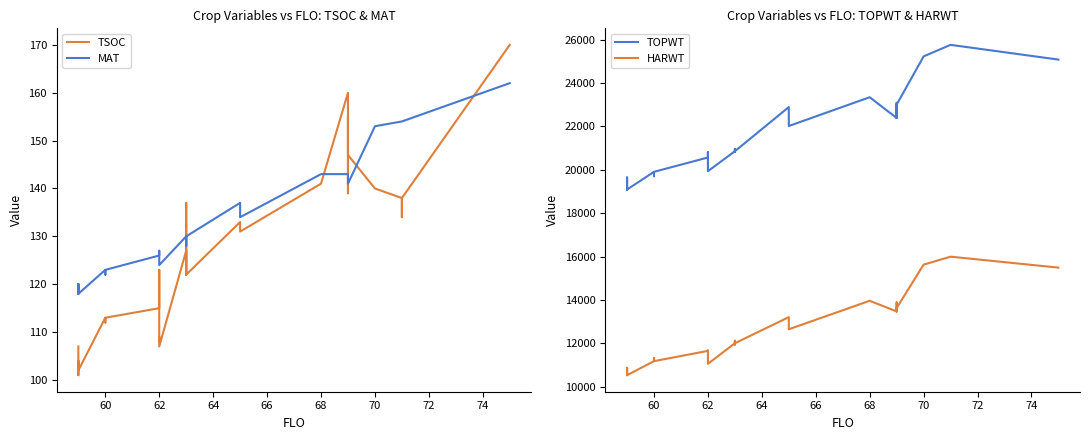

How many interior local valleys does the TOPWT series have?

6